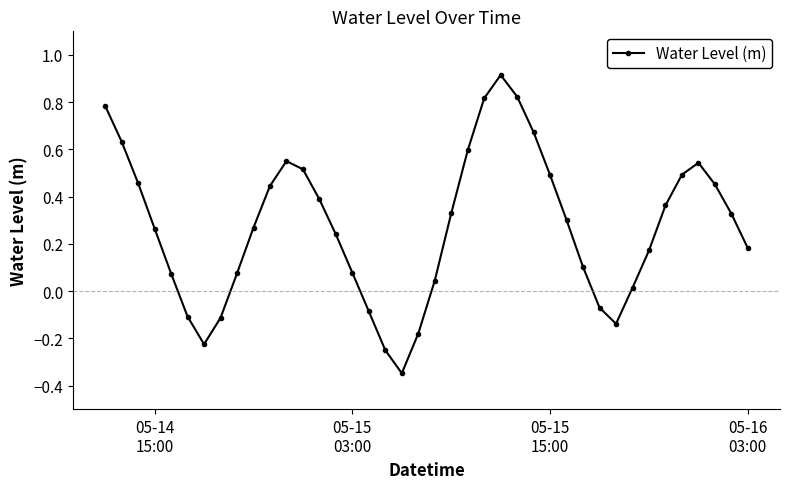

True or false: there are more than 1 points higher than both neighbors.

True